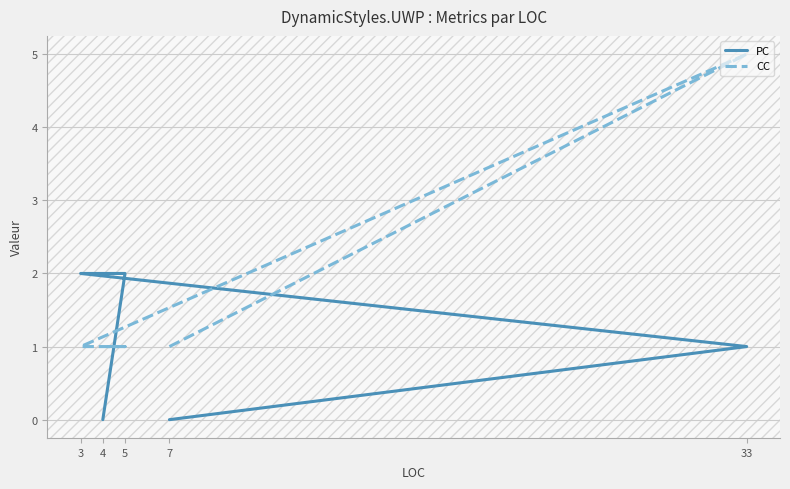

List the series in order of their overall mean, highest first.

CC, PC